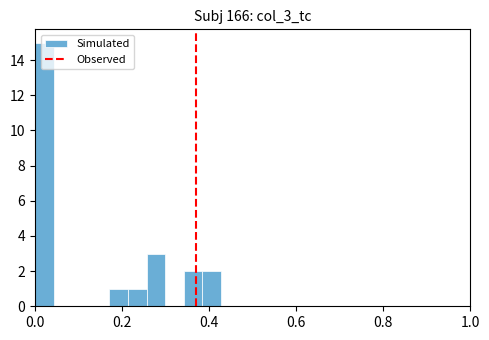

Read against the x-axis, roughly where is the centre of the tallest bar?

0.02